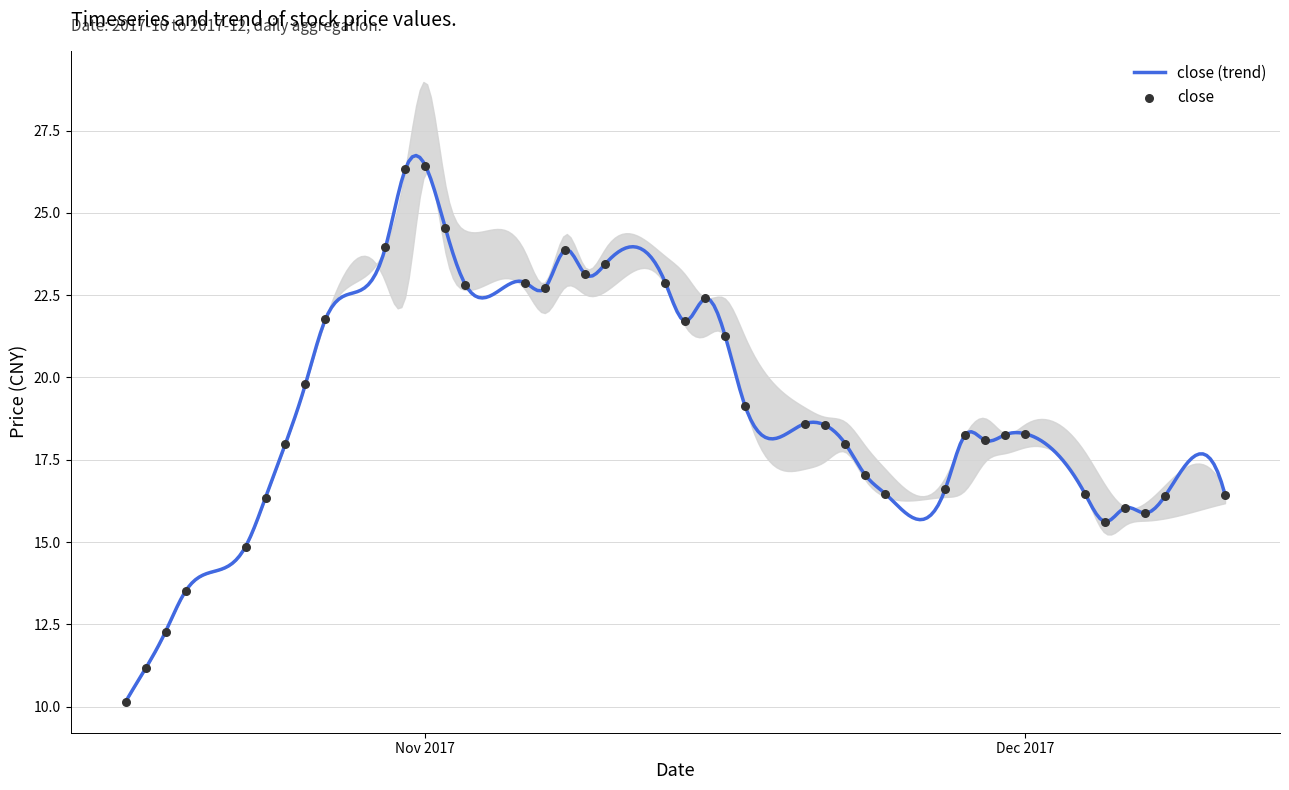

Is the value of low at 2017-11-17 greater than the value of close at 2017-10-20?

Yes